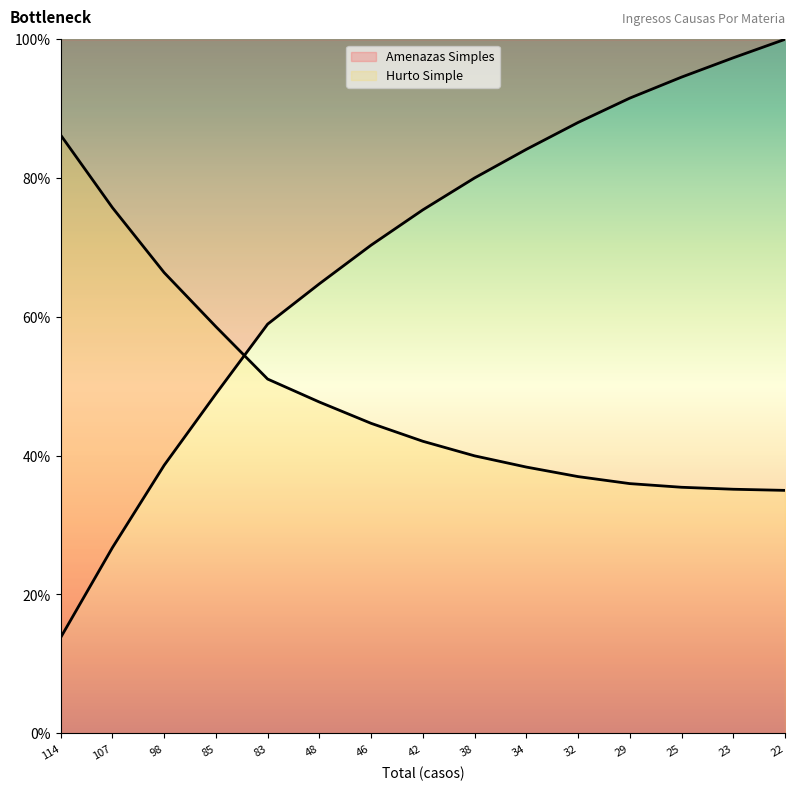

What is the difference between the second highest and second lowest values?

40.6